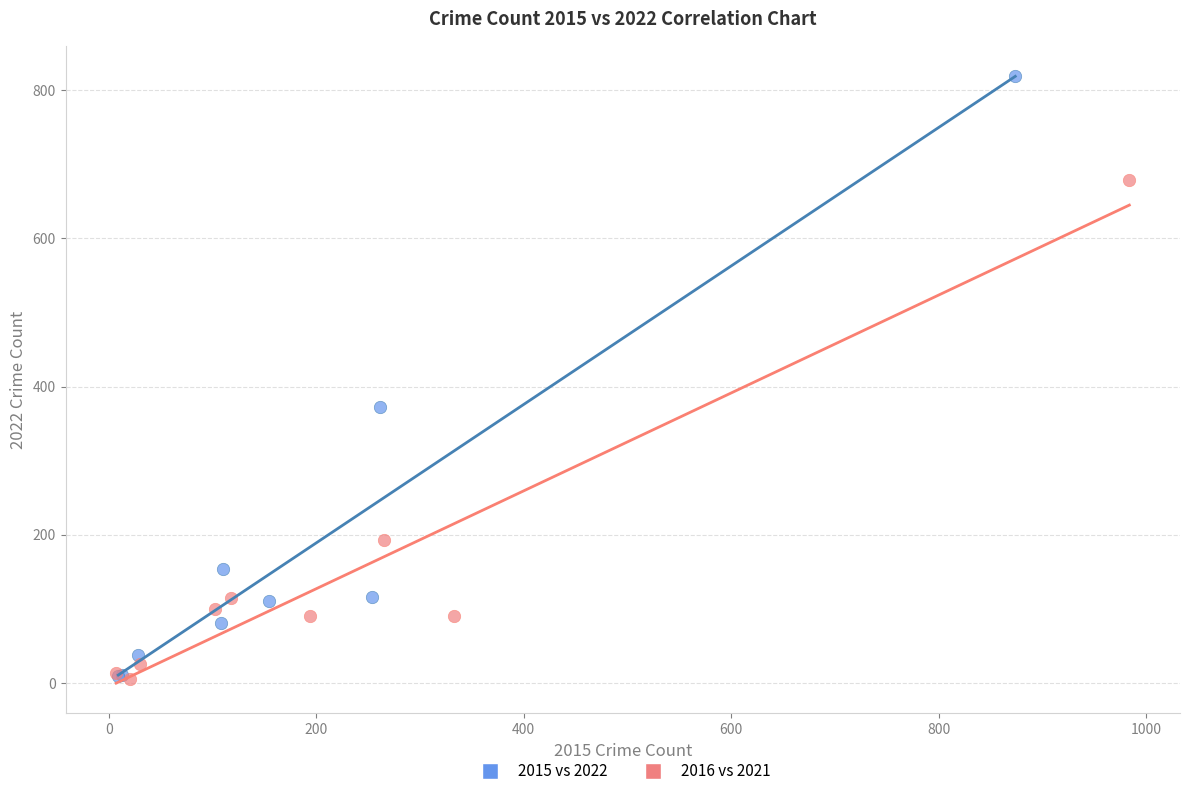

Which series has the largest Y range (max minus min)?

2015 vs 2022